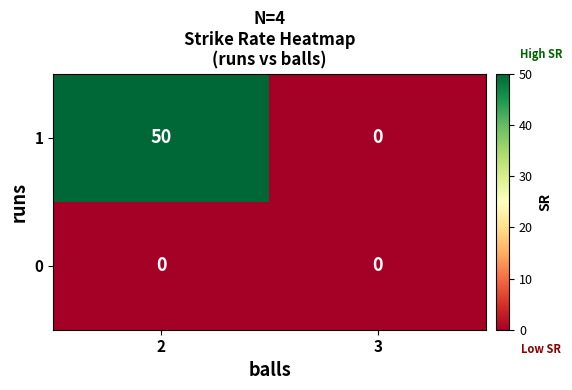

What is the maximum value shown in the chart?

50